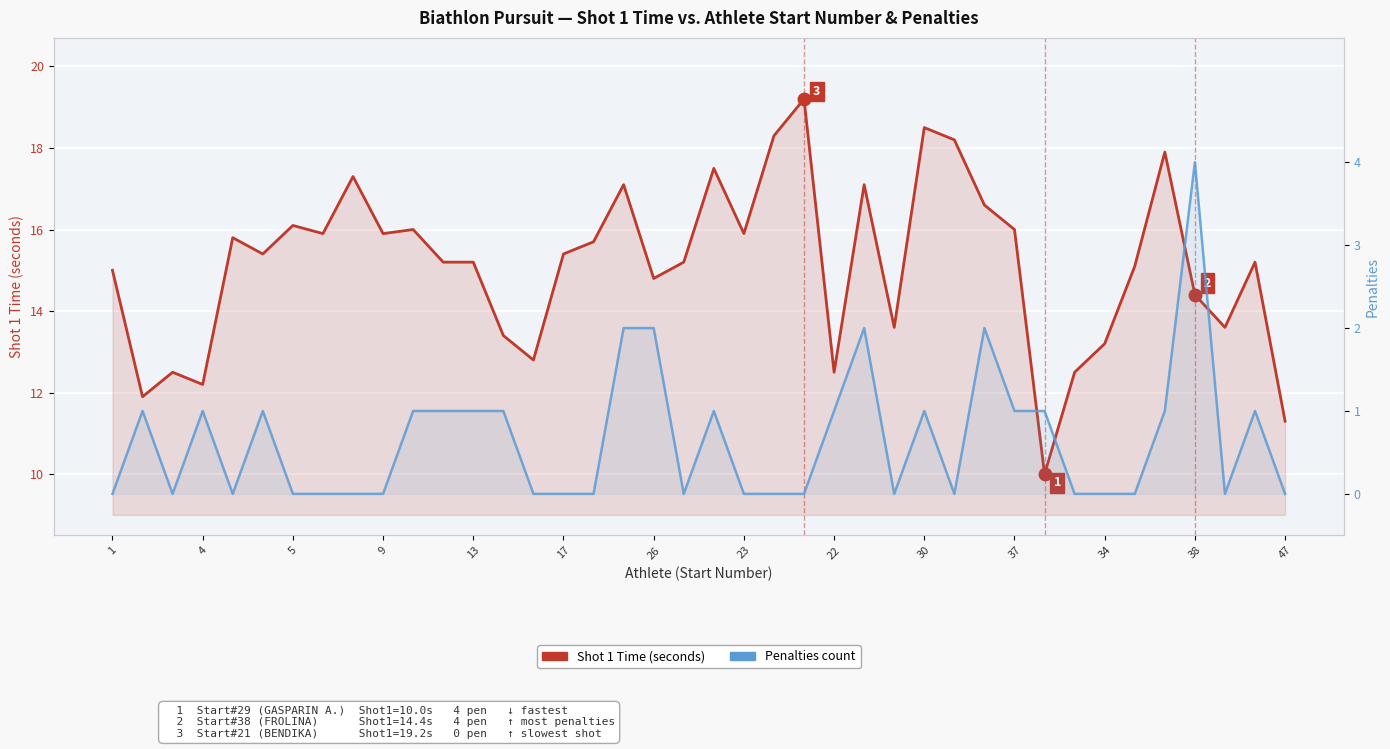

What is the sum of all Shot 1 Time (seconds) values?

605.4